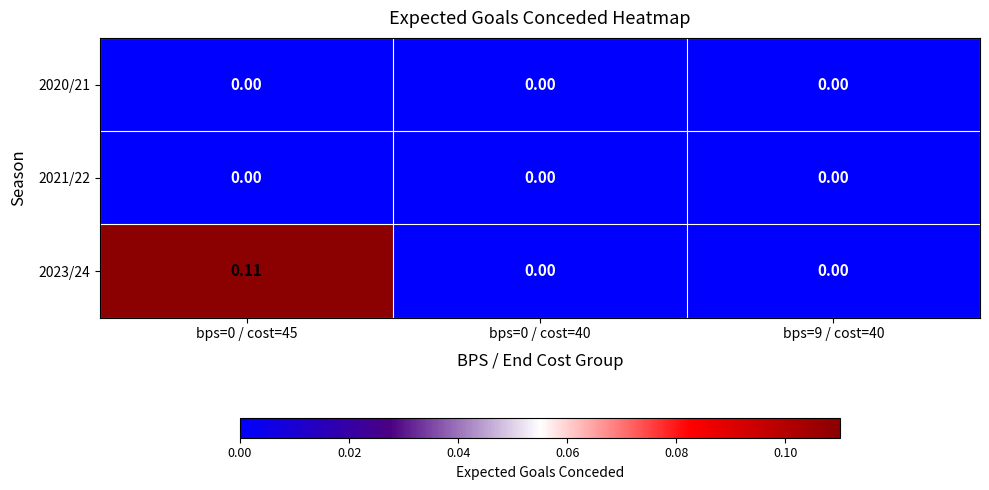

At how many categories does at least one series exceed 0?

1